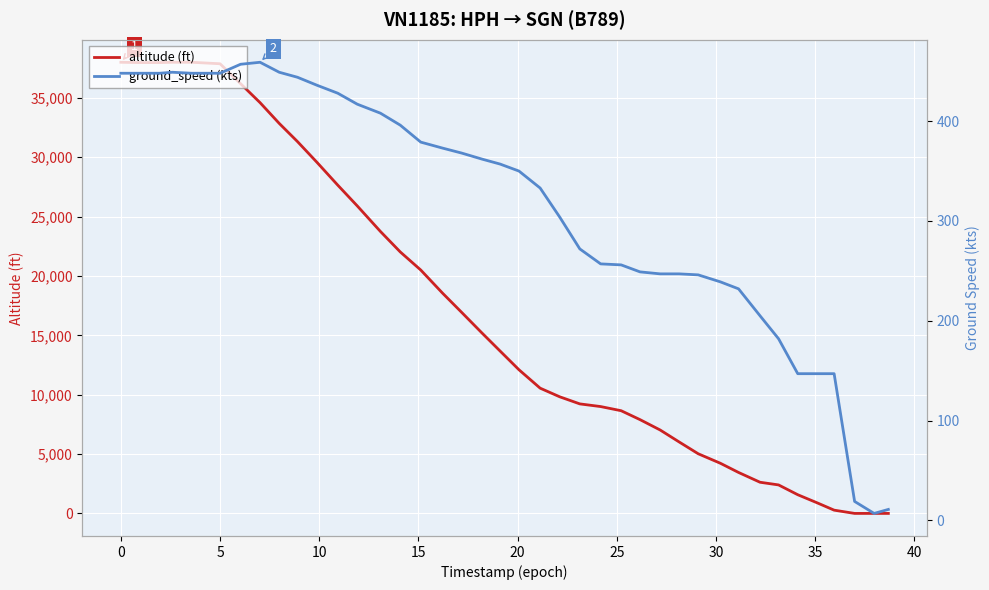

What is the maximum value for altitude (ft)?

38000